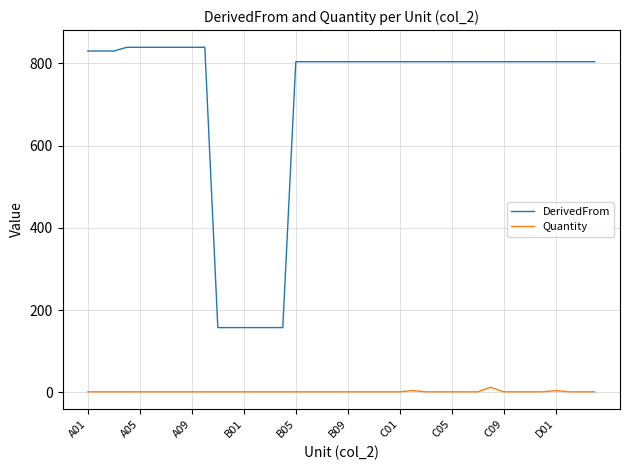

What is the minimum value shown in the chart?

1.0